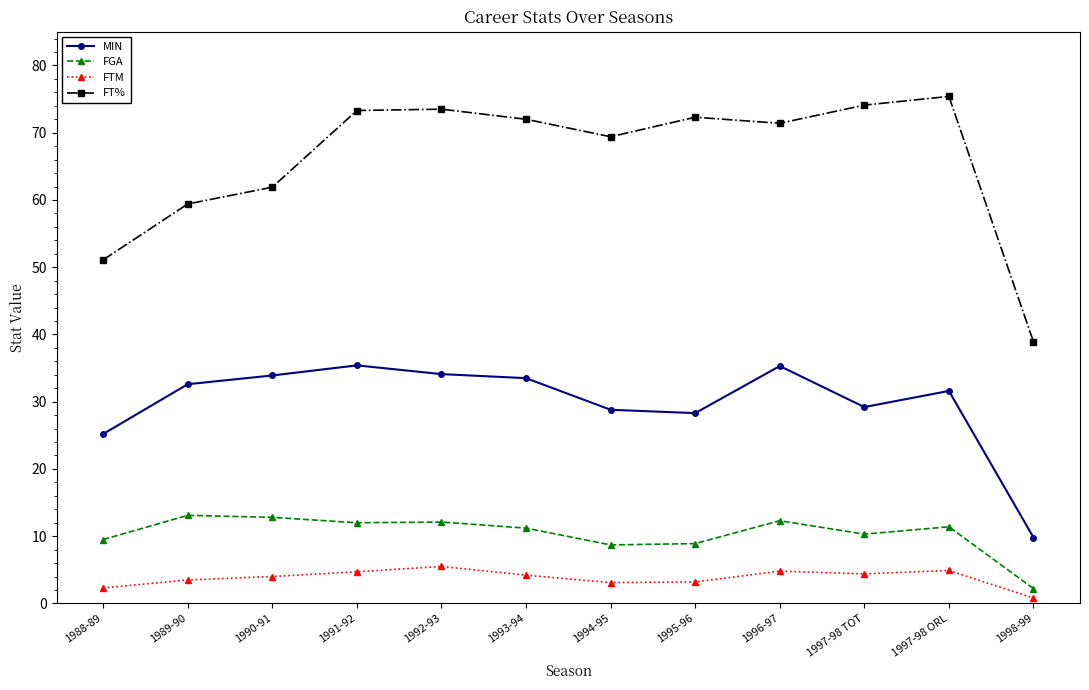

What are all the series names shown in the legend?

MIN, FGA, FTM, FT%